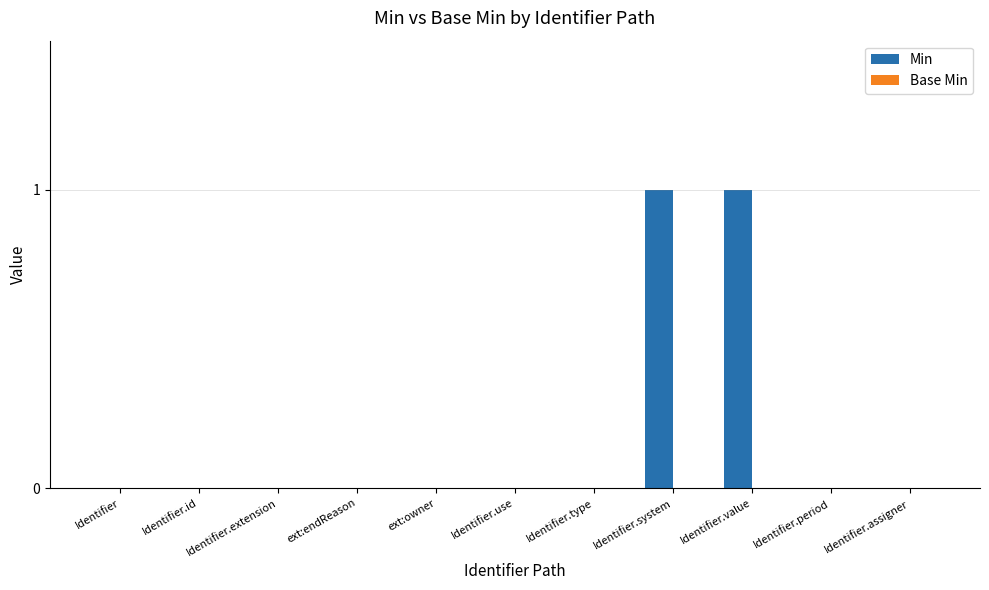

Between ext:owner and Identifier.value, which is larger?

Identifier.value